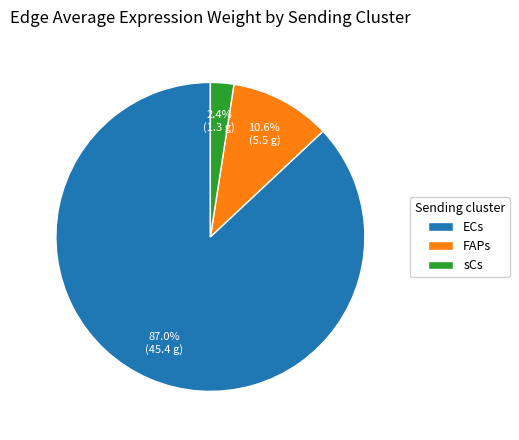

Which slice is the smallest?

sCs